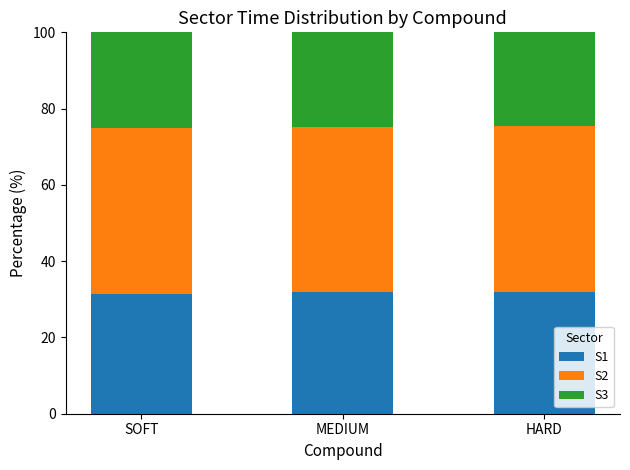

What is the minimum value for S1?

31.4